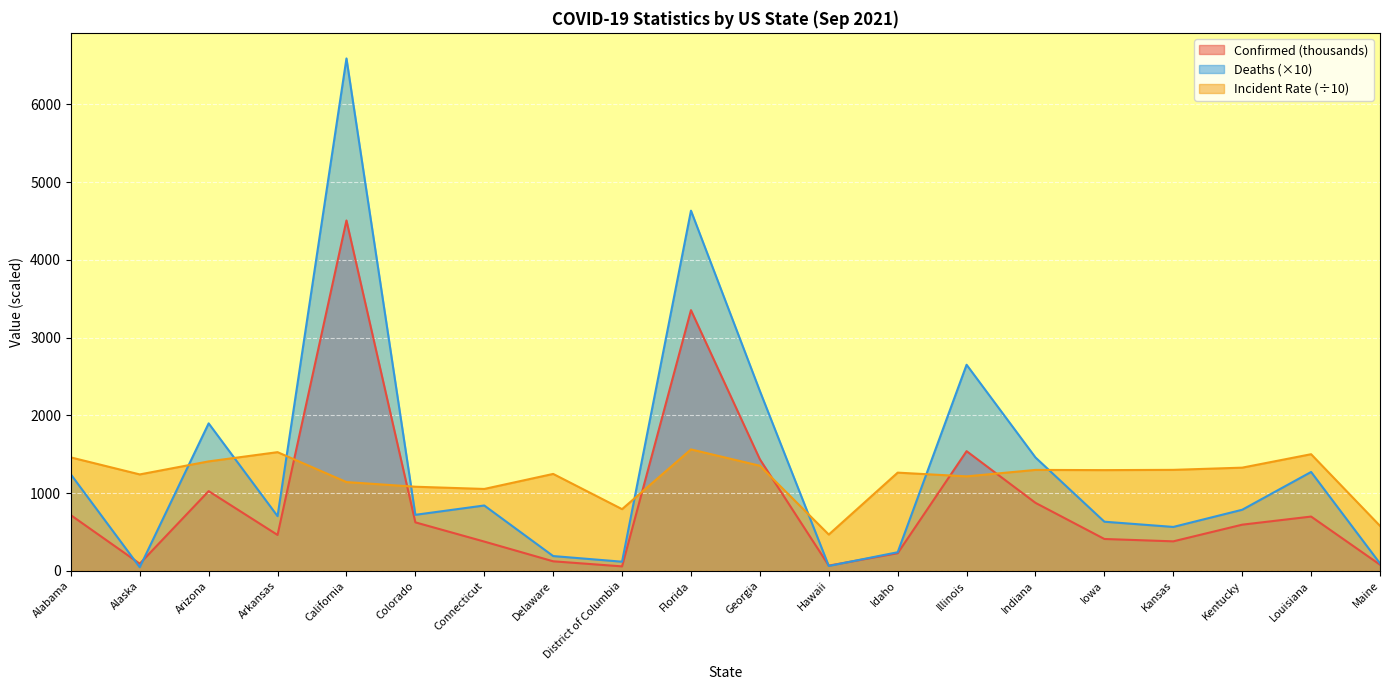

What is the total value across all series at Delaware?

1555.6